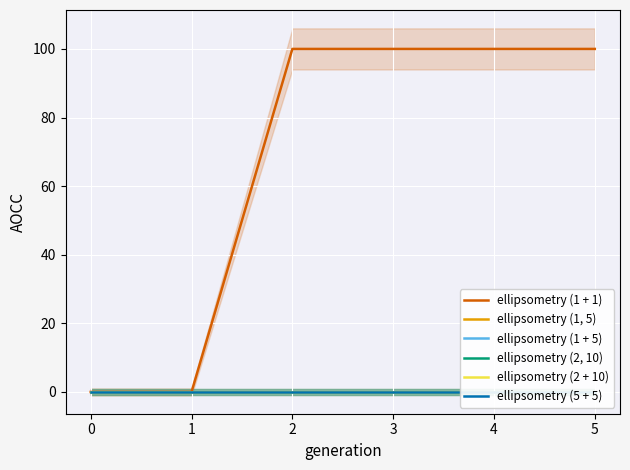

Is this an area chart (filled region under the line)?

No